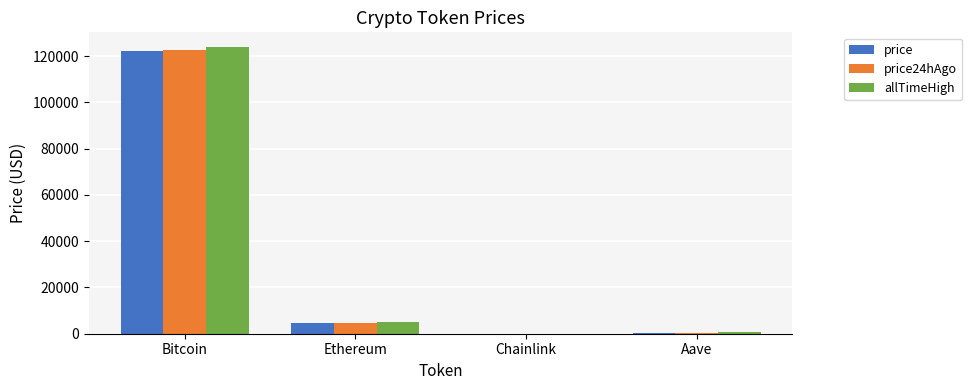

Is it true that price24hAgo equals 292.2 at Aave?

True